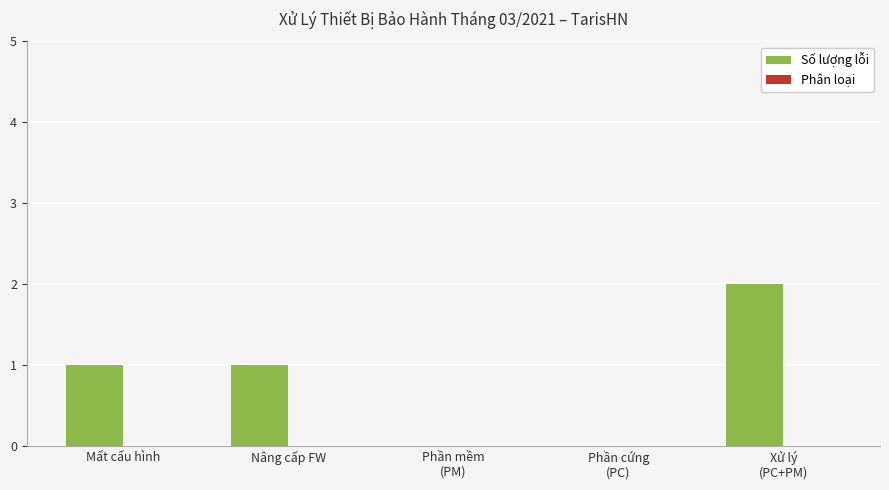

What is the sum of all values?

4